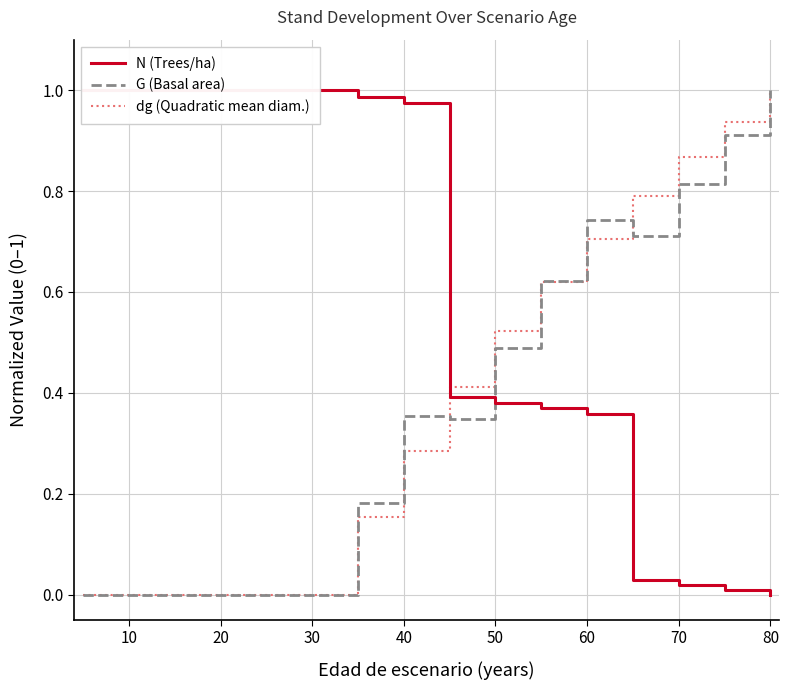

How many lines are shown in the chart?

3